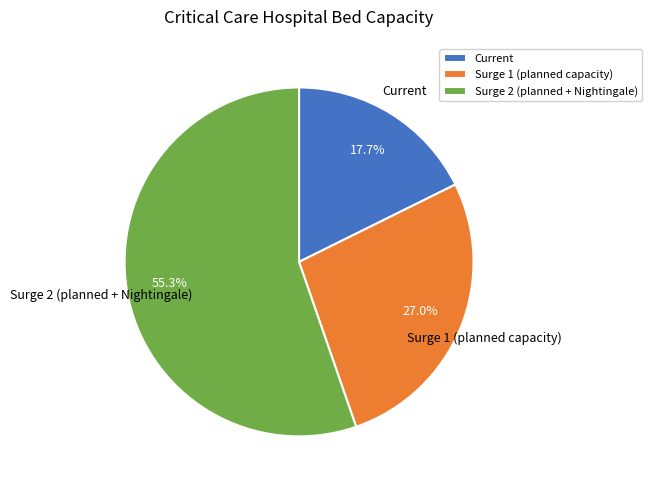

How many slices are in this pie chart?

3